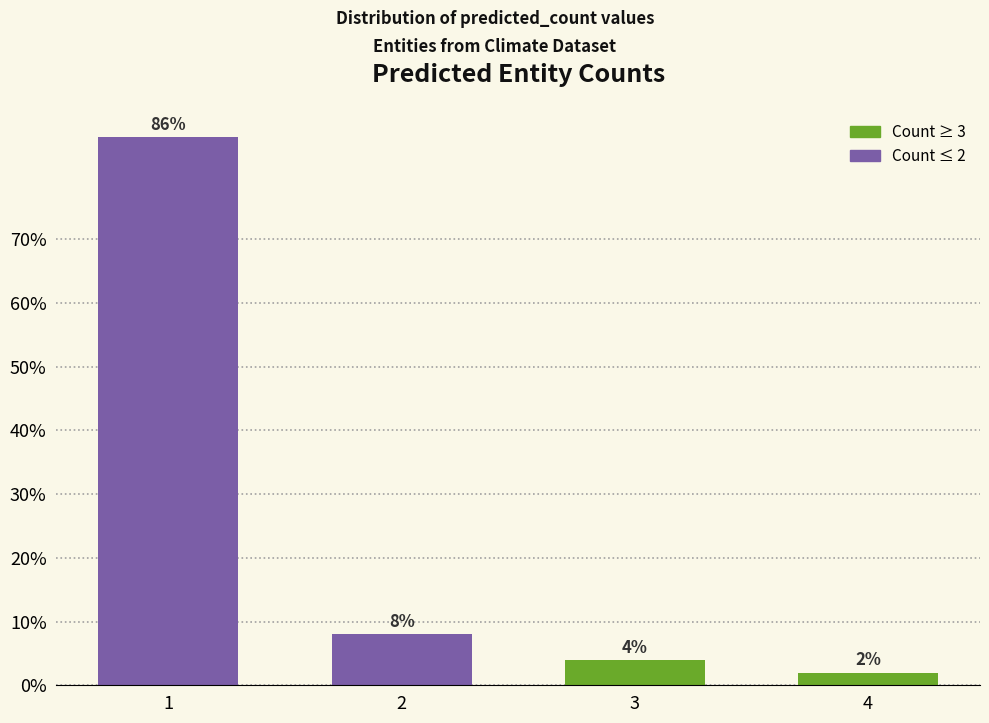

Reading left to right, transcribe all the data shown in this chart.

86	8	4	2